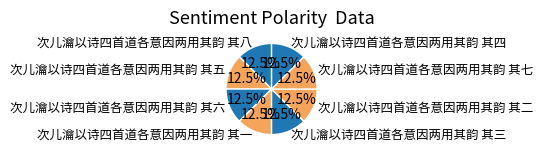

Does any single category account for the majority?

No